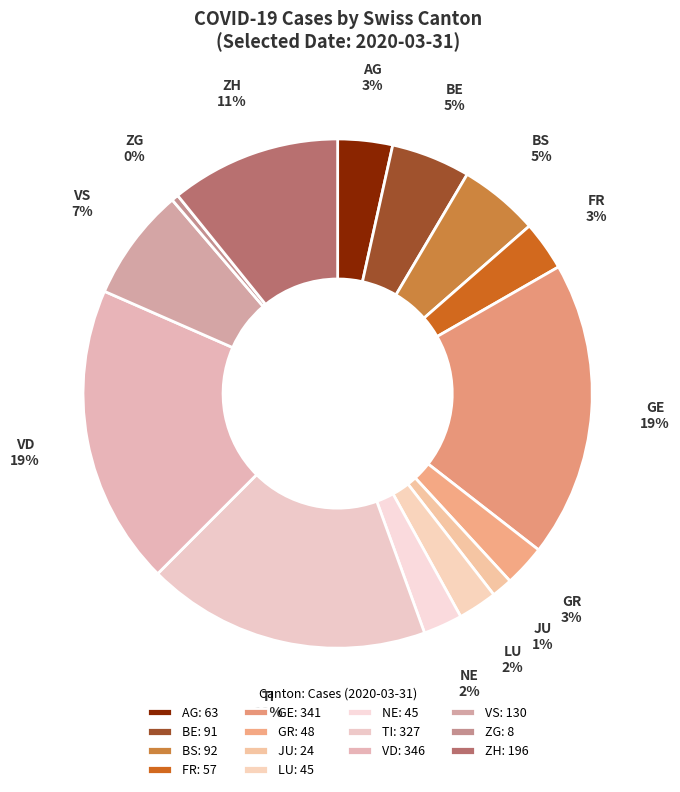

What percentage is the ZH slice, to the nearest percent?

11%